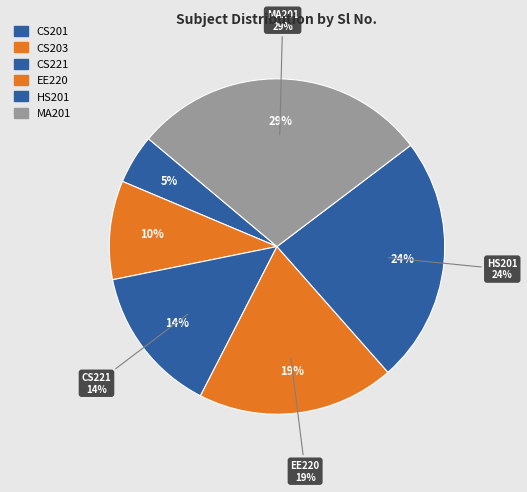

What is the largest slice in the pie chart?

MA201